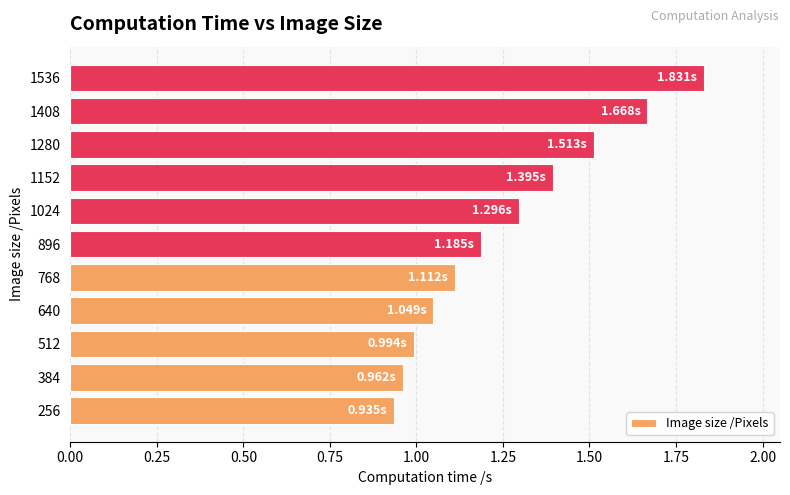

What is the sum of all values?

13.9